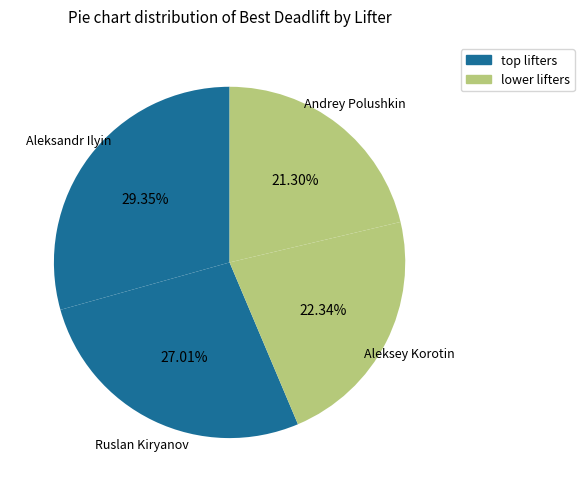

What is the smallest slice in the pie chart?

Andrey Polushkin